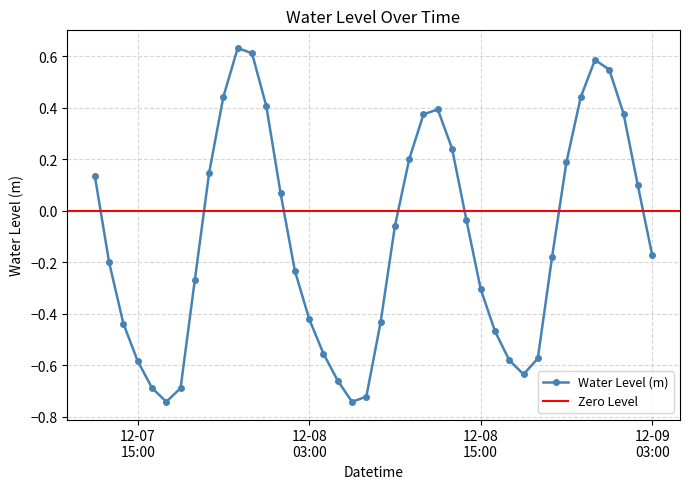

What is the smallest value displayed?

-0.7